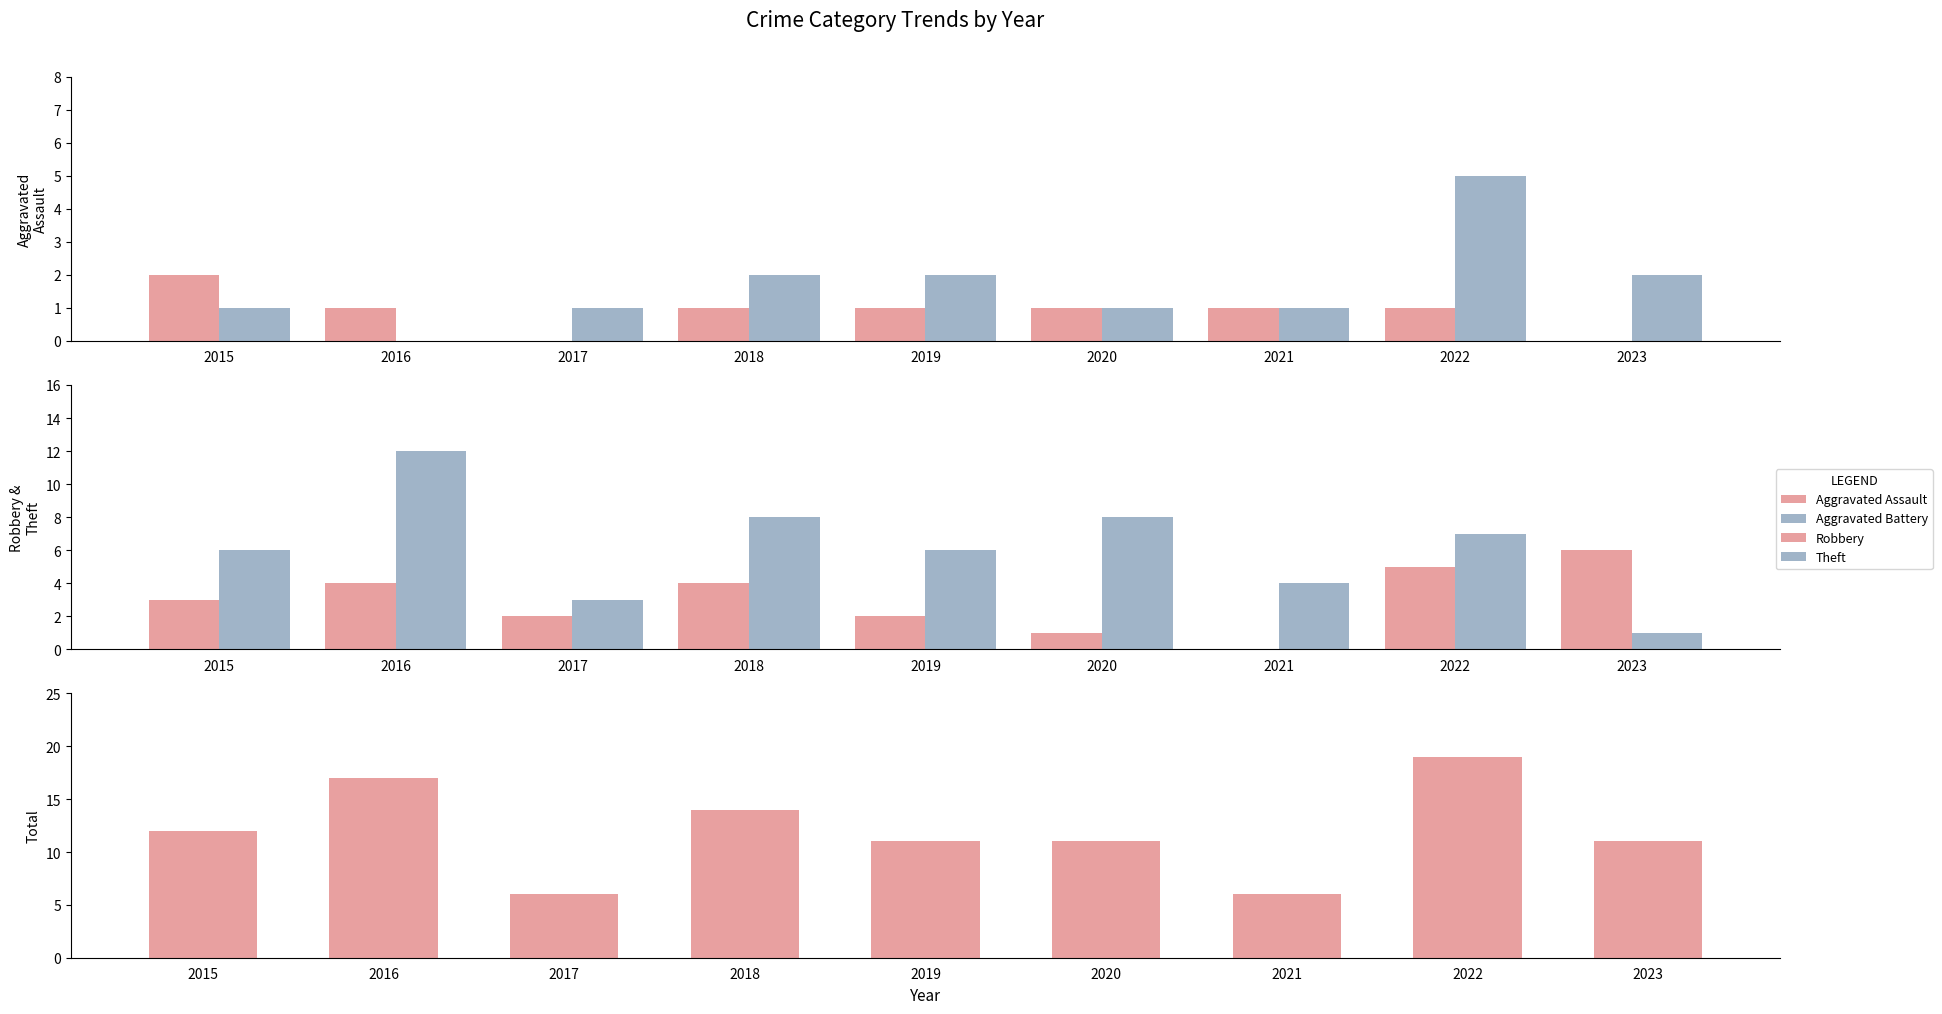

How many bars are there in total?

45